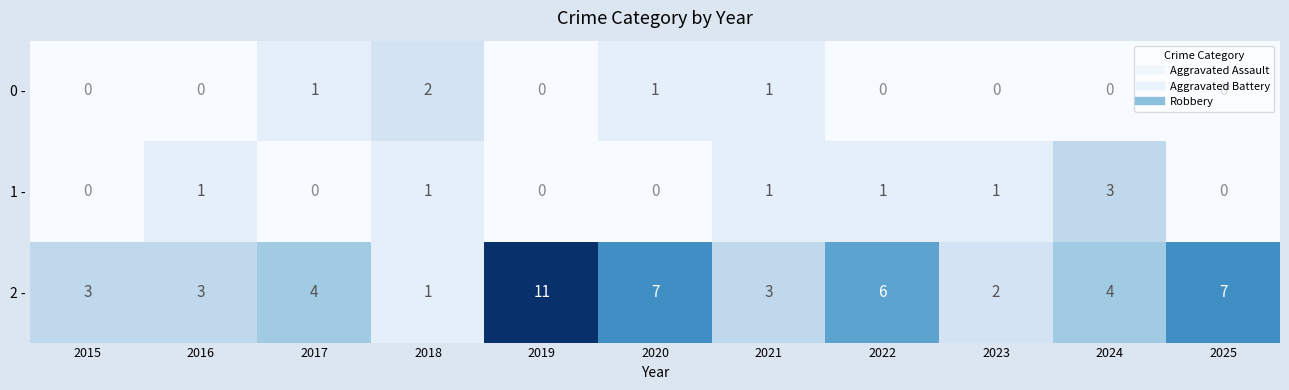

At 2016, list the series in order from smallest to largest.

0 -, 1 -, 2 -